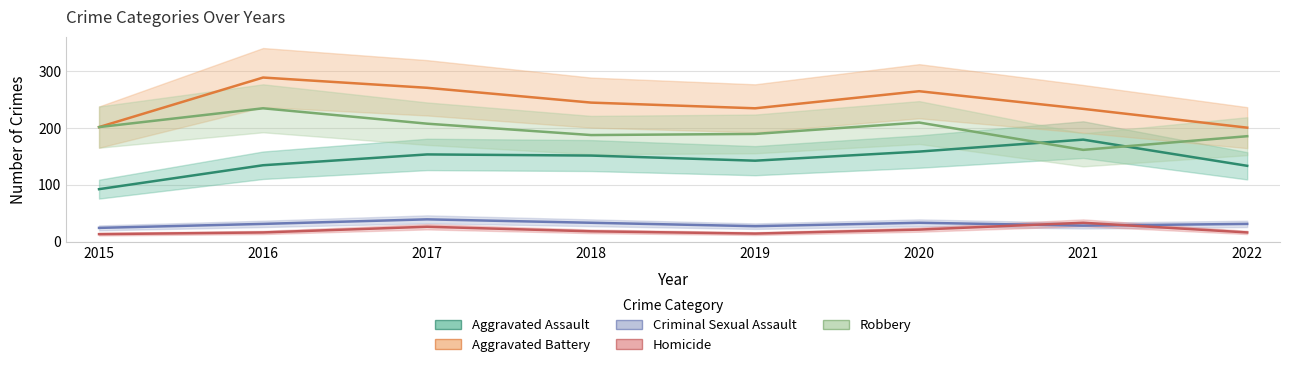

Which series changed the most between 2016 and 2020?

Robbery